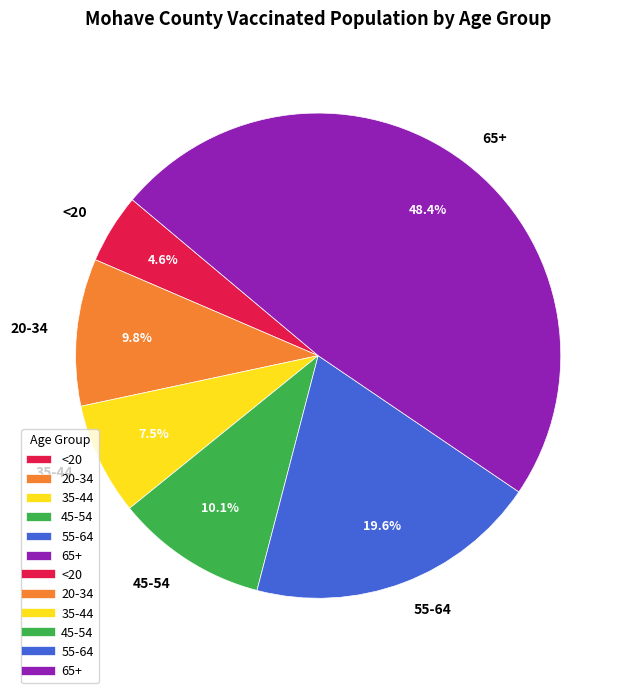

Which slice is the largest?

65+